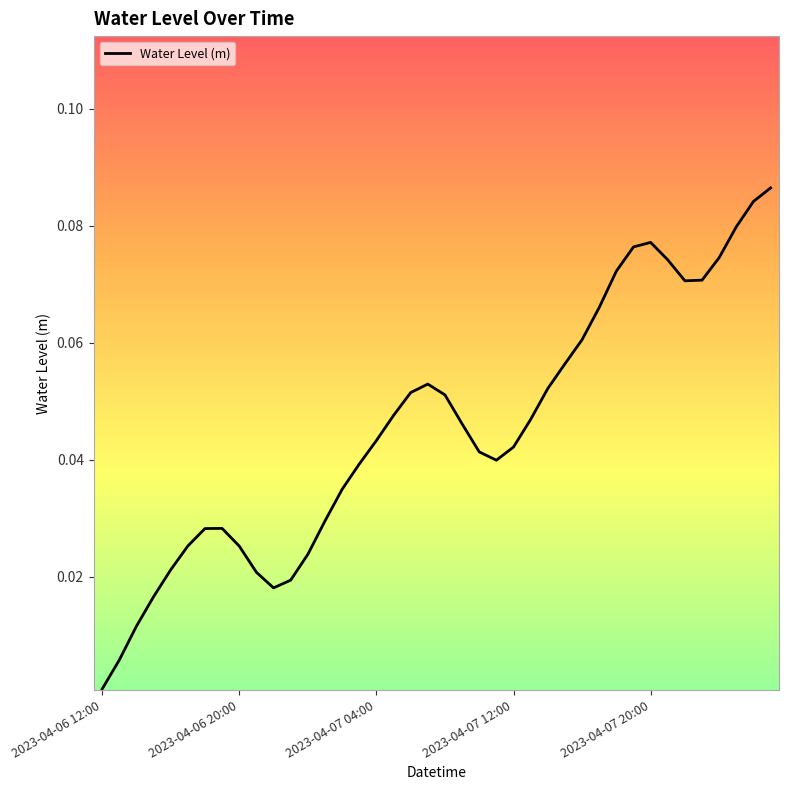

The value at 2023-04-07 12:00 is 0.1. True or false?

False